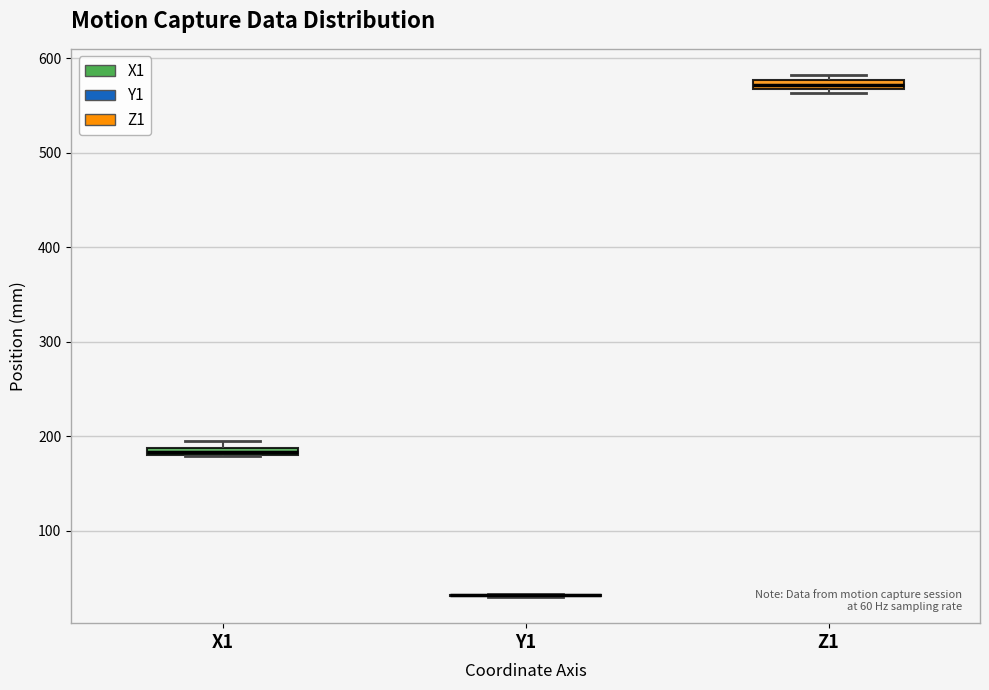

Where is the upper edge of the box for X1 on the y-axis? The values are not printed on the chart, so give them approximately, as read against the axis.

190